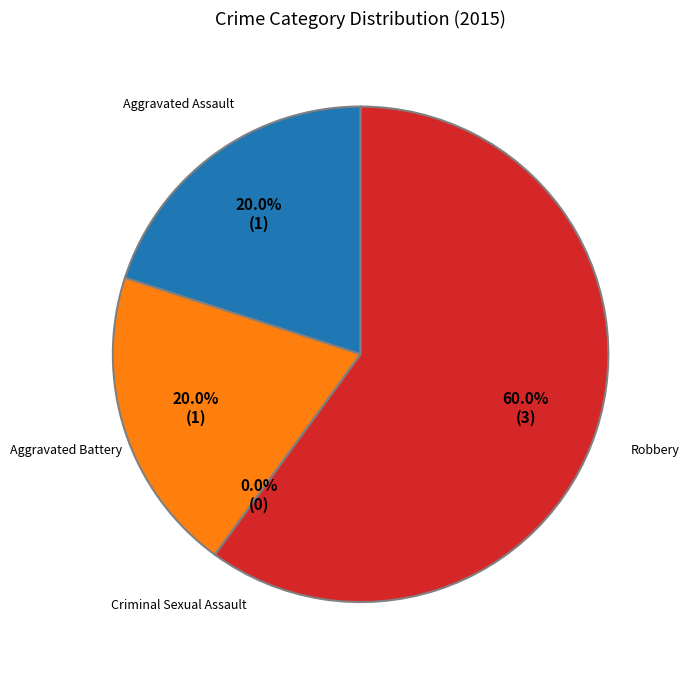

How many segments does this pie chart have?

4